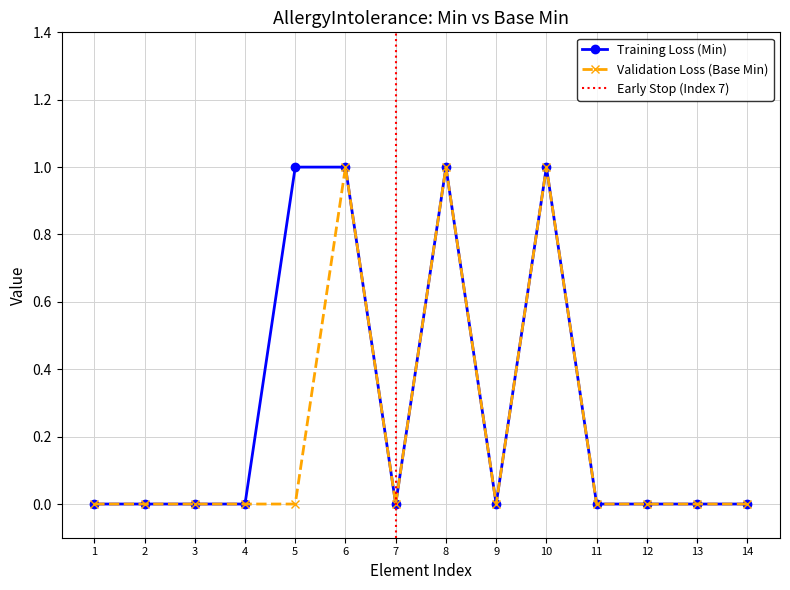

True or false: Training Loss (Min) and Validation Loss (Base Min) cross at least once.

False